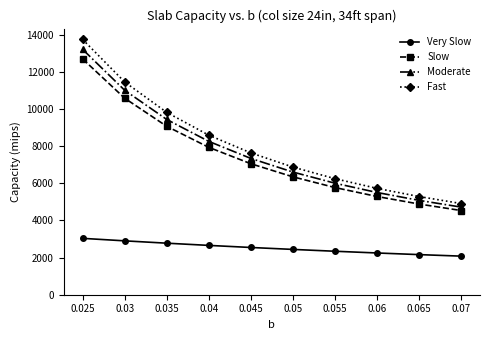

True or false: Fast and Slow intersect in this chart.

False